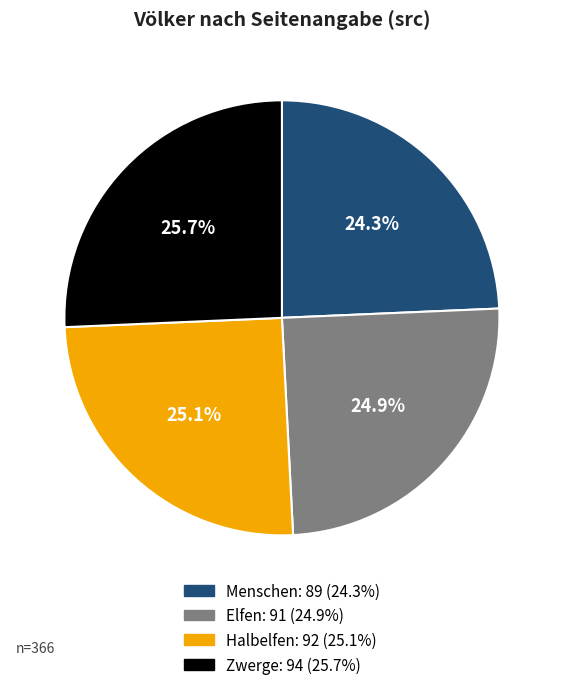

True or false: Elfen accounts for 25% of the total.

True